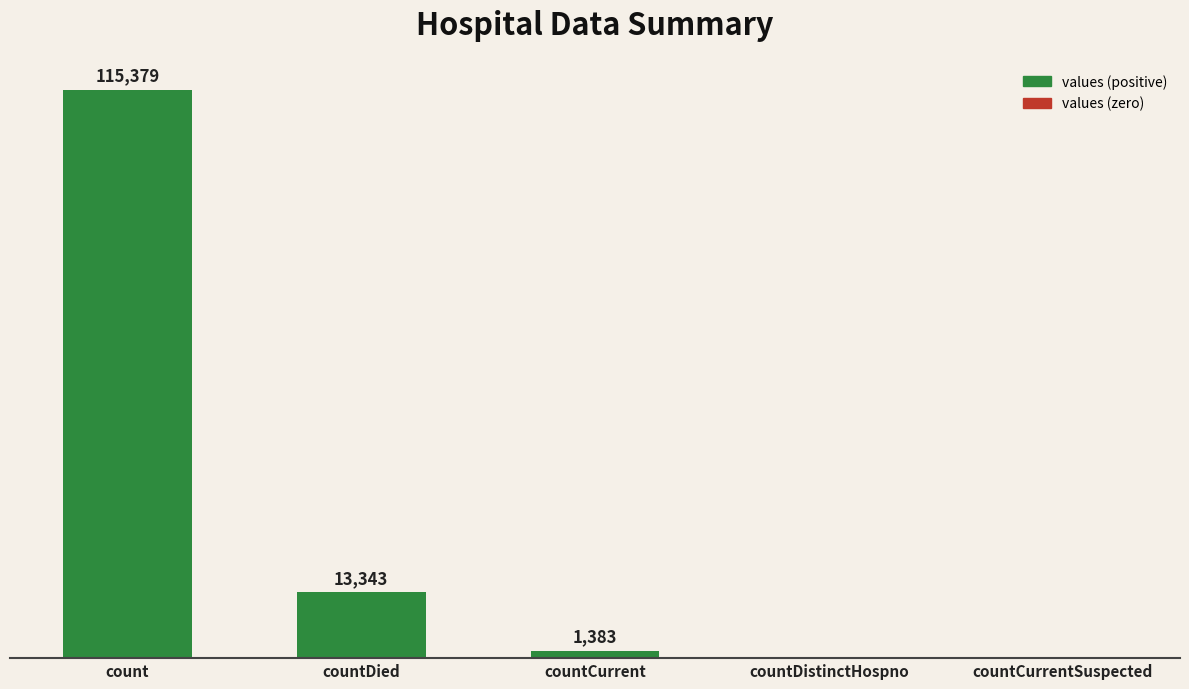

At which label is the value closest to 57689?

countDied